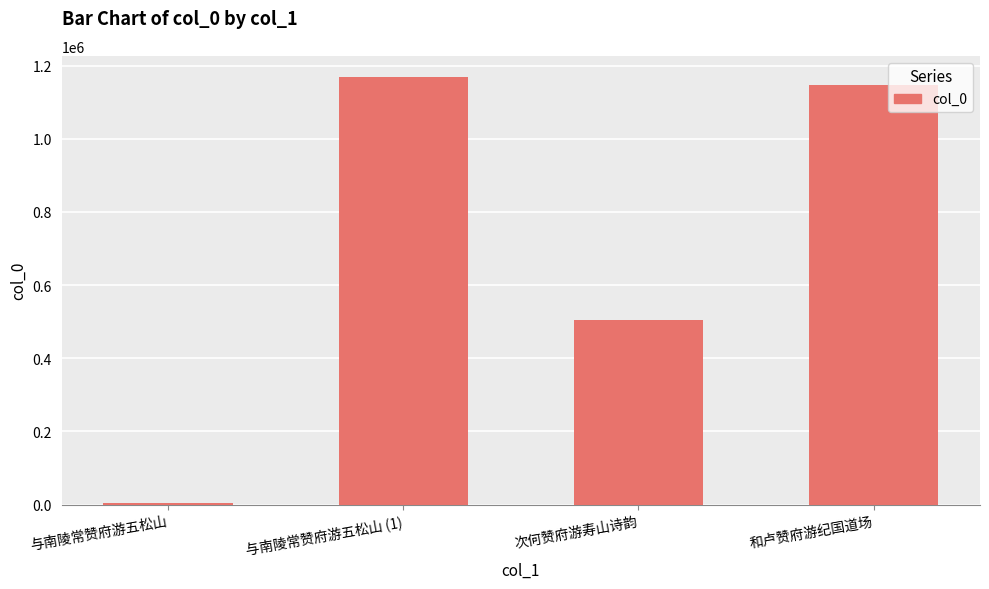

What is the smallest value displayed?

5316